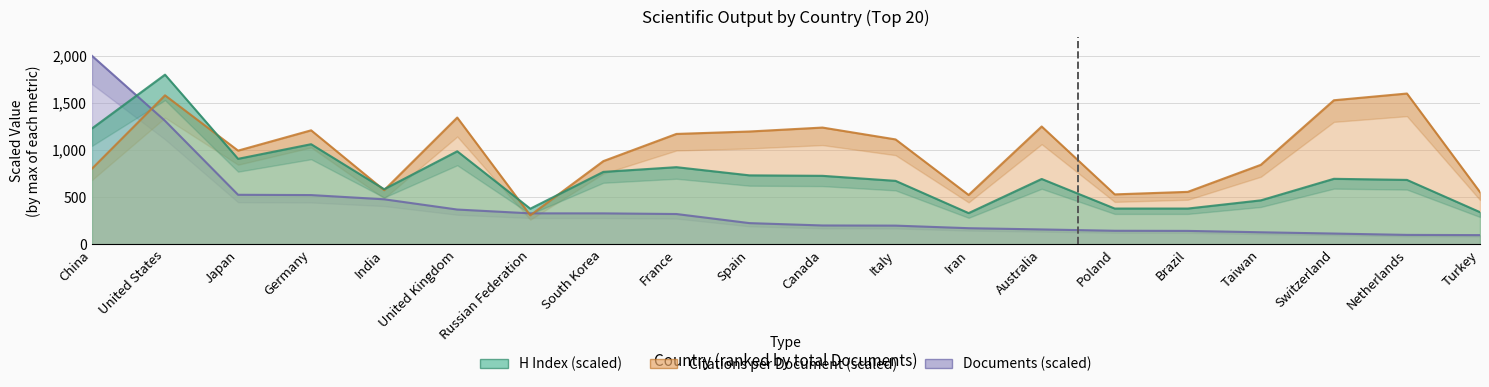

How many times do H index and Citations per document cross each other?

5